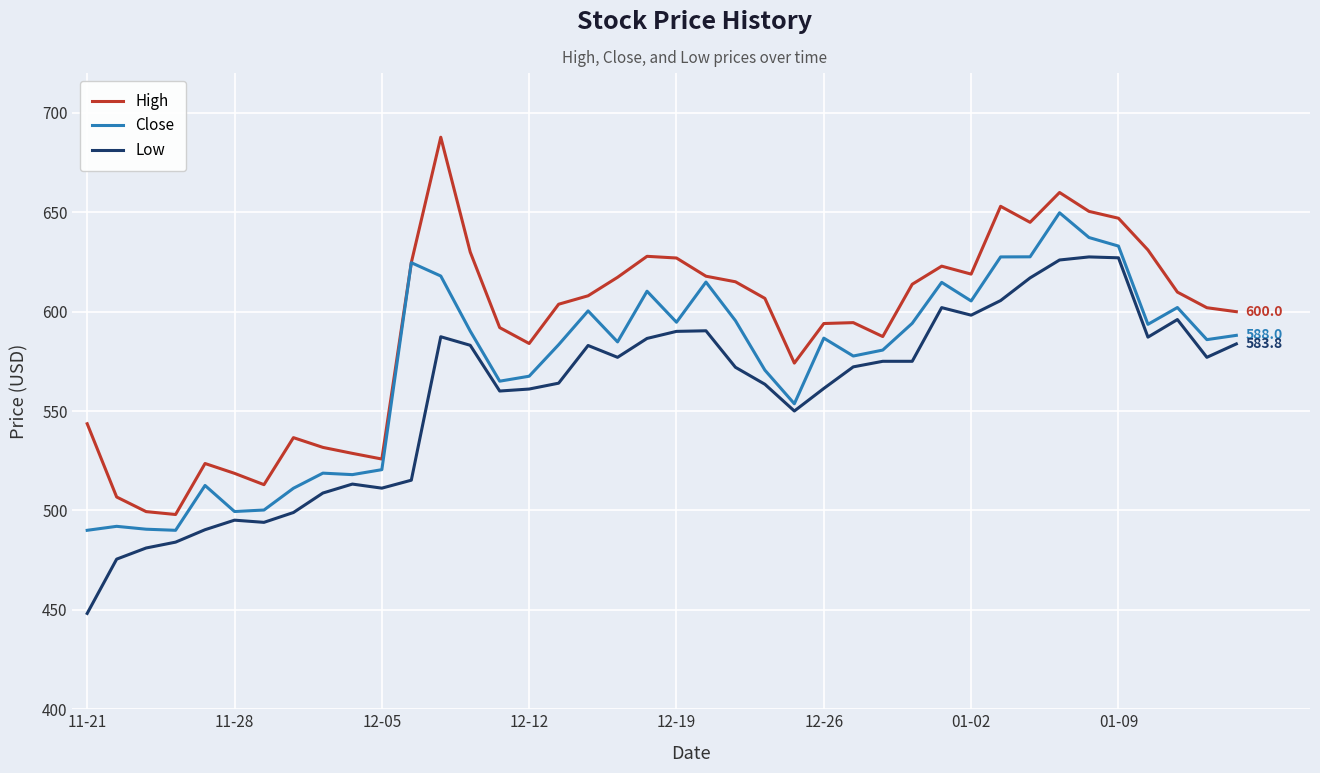

True or false: Low and High cross at least once.

False